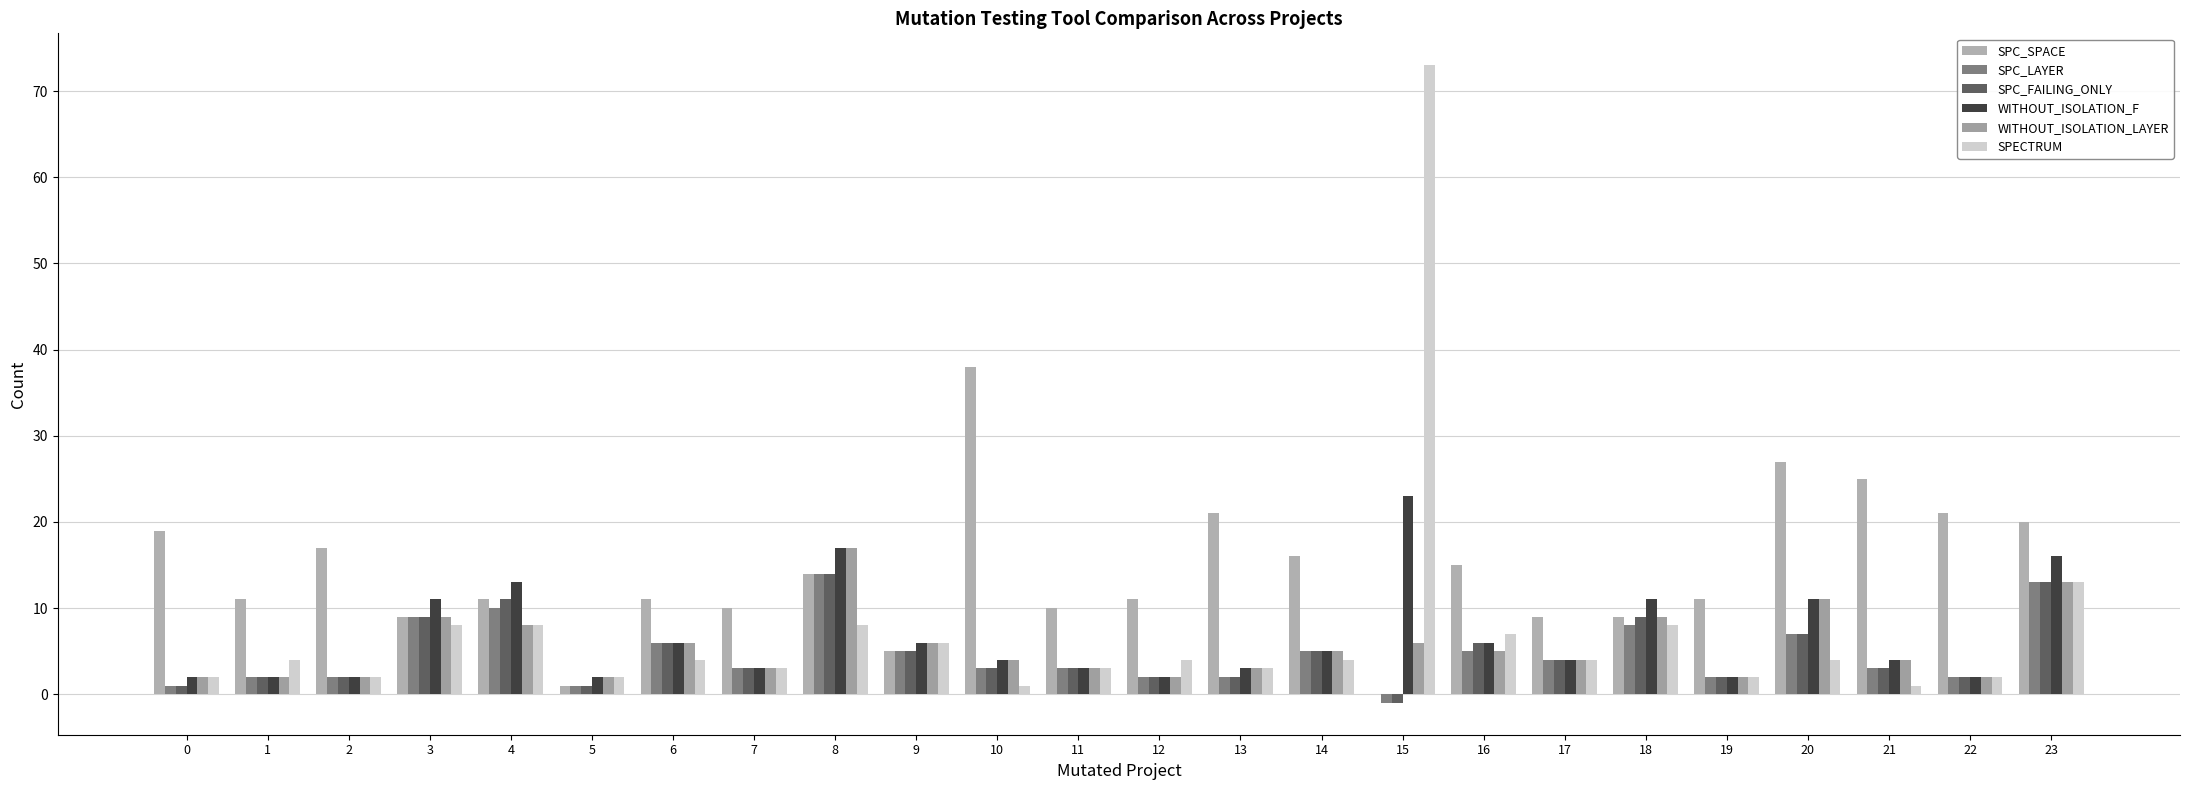

What are all the series names shown in the legend?

SPC_SPACE, SPC_LAYER, SPC_FAILING_ONLY, WITHOUT_ISOLATION_F, WITHOUT_ISOLATION_LAYER, SPECTRUM